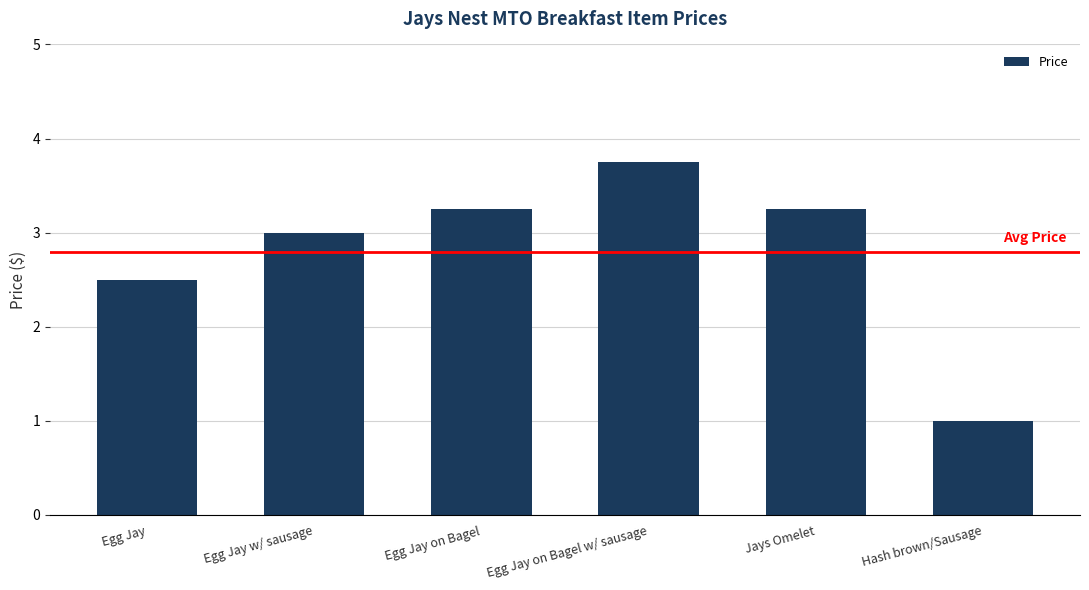

At which label is the value closest to 2?

Egg Jay